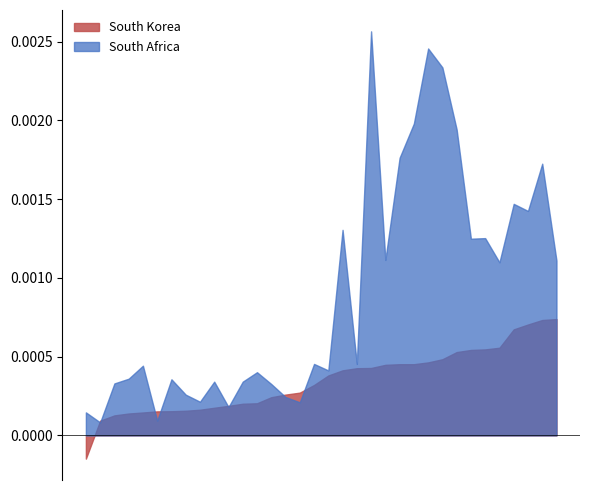

Which series has the widest spread of values?

South Africa